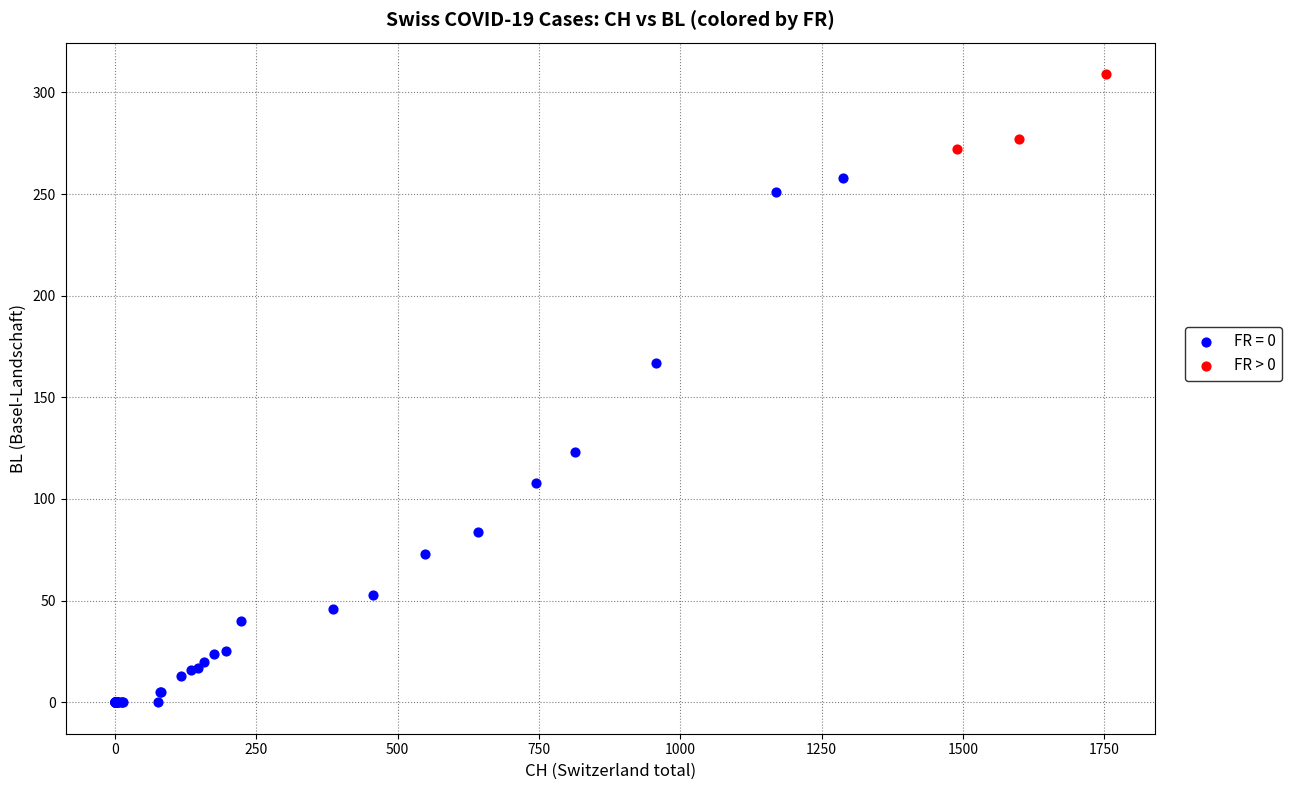

Which series reaches the minimum Y coordinate?

FR = 0